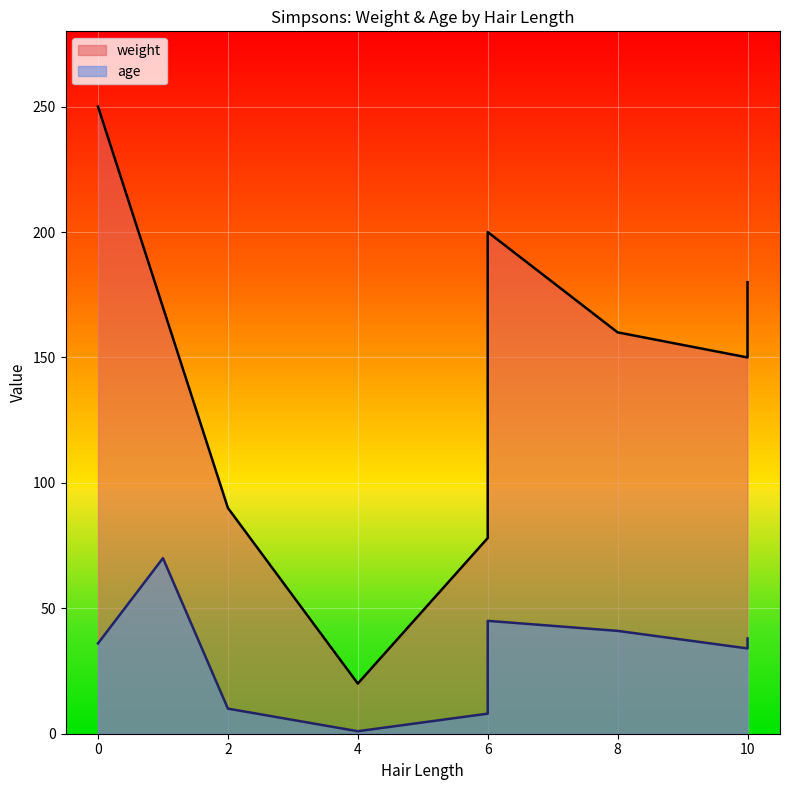

What is the greatest value displayed?

250